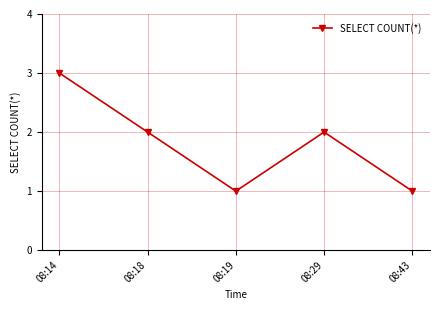

At which label does the data first exceed 2?

08:14